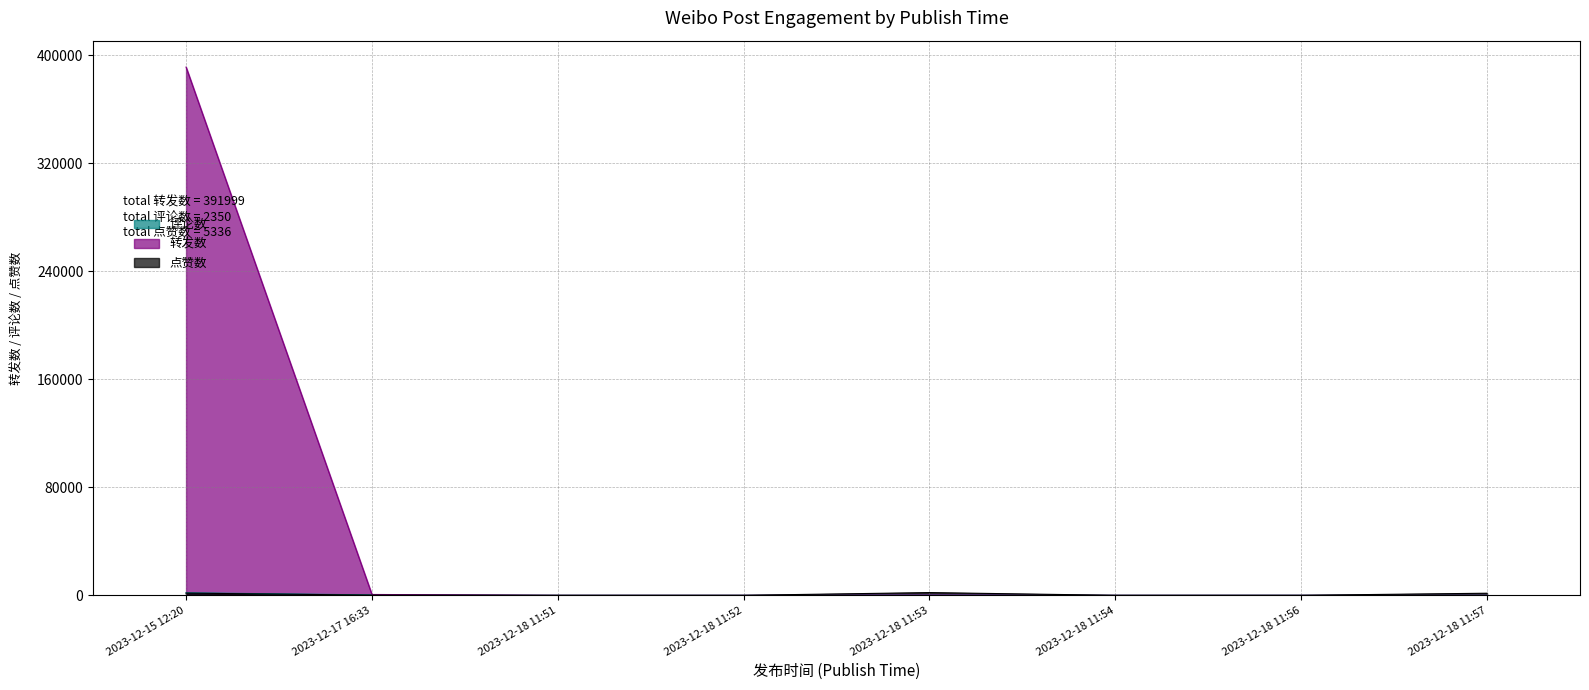

What are all the series names shown in the legend?

评论数, 转发数, 点赞数